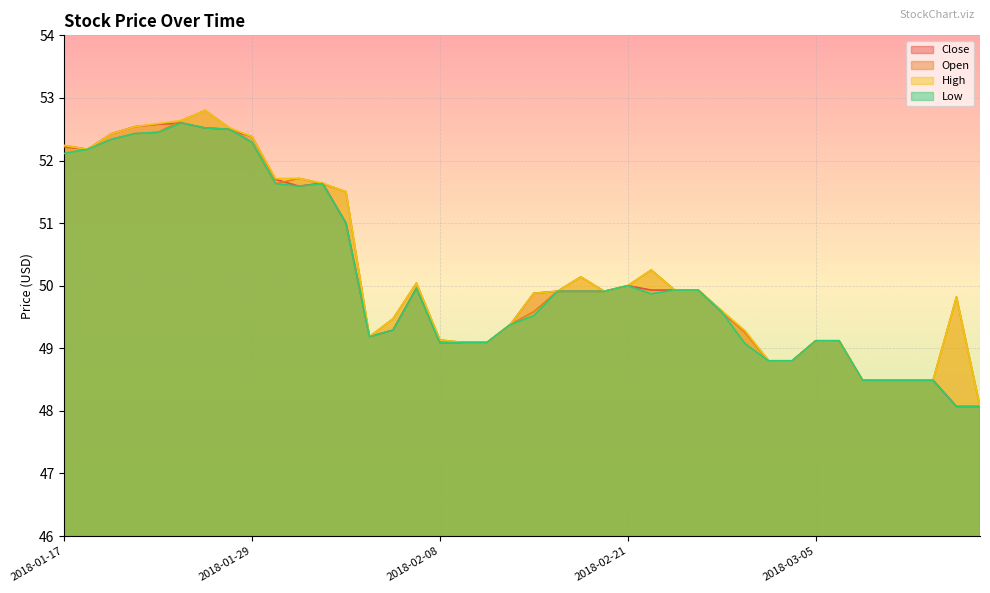

True or false: Open and High cross at least once.

False